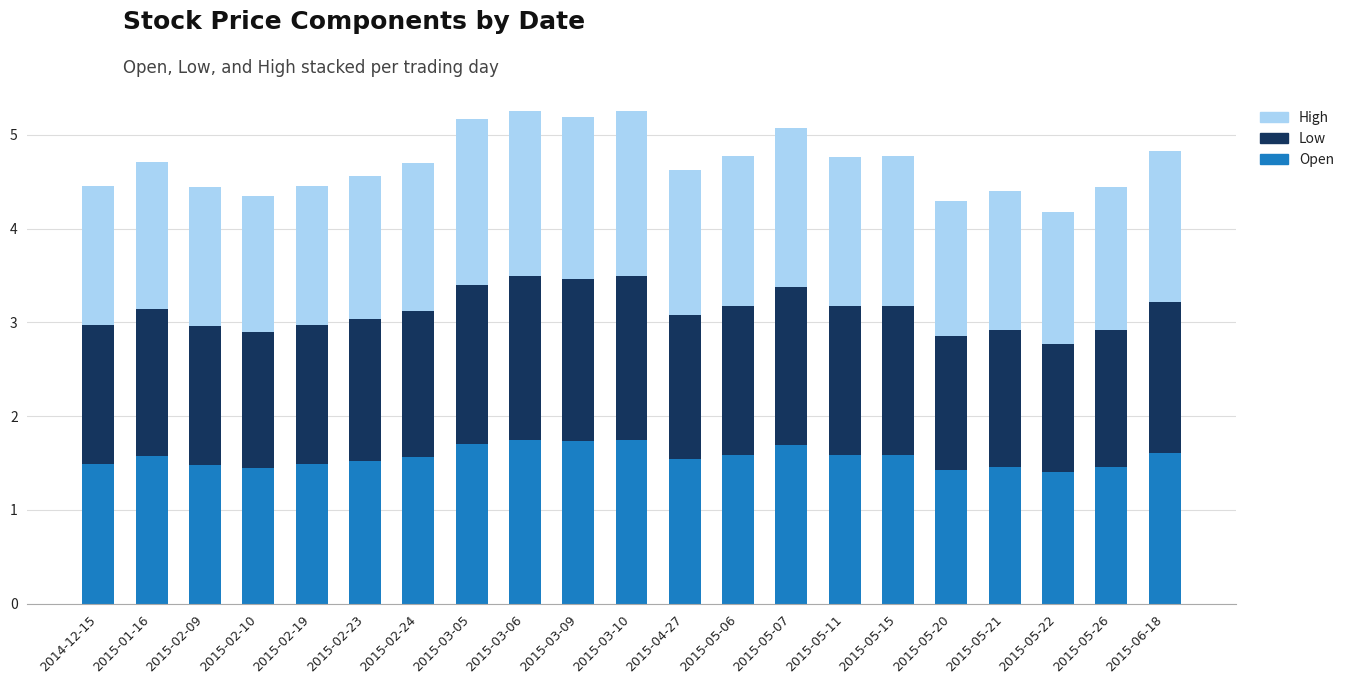

Is it true that Open equals 1.9 at 2015-05-20?

False